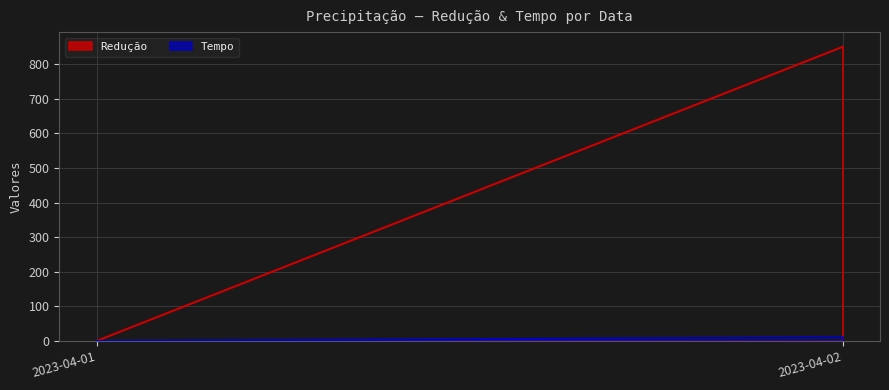

Which label corresponds to the largest value in the chart?

2023-04-02